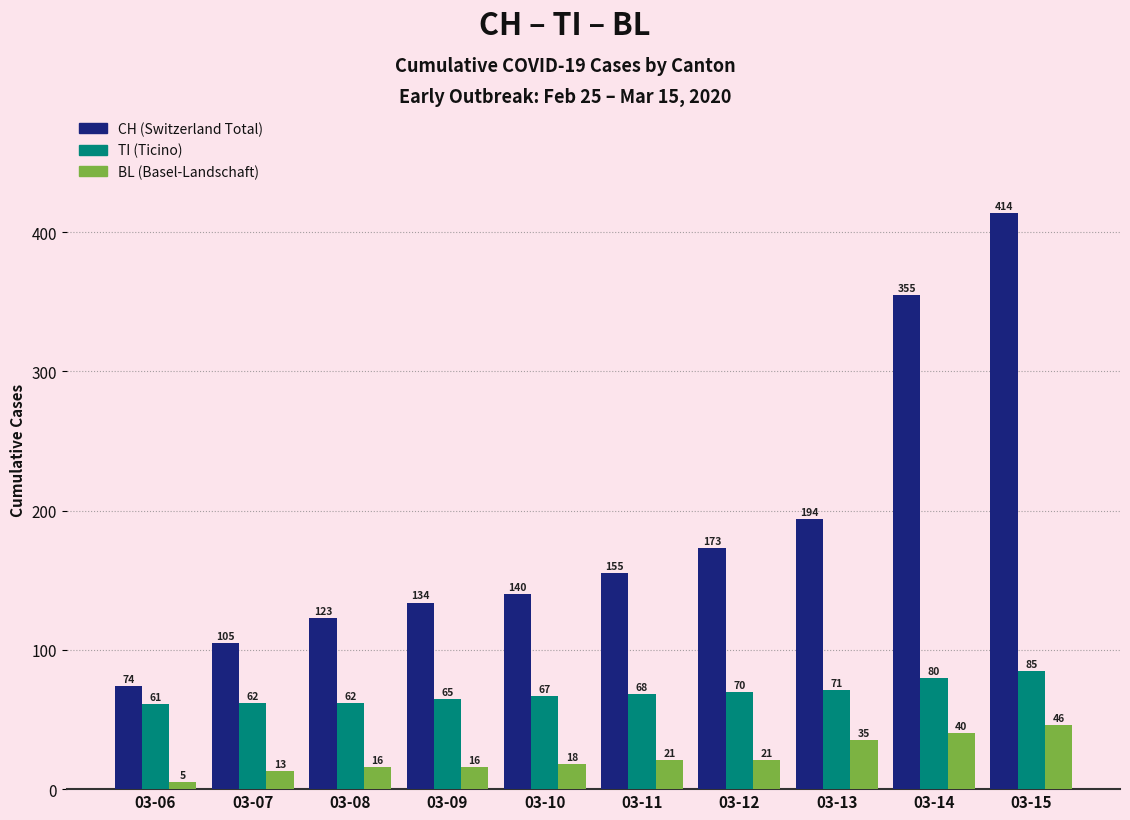

Count the number of categories in the chart.

10